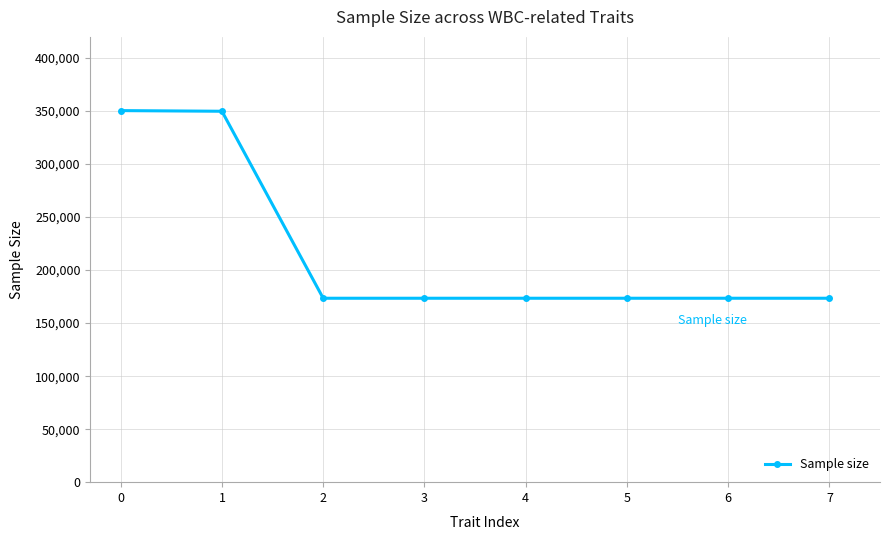

What is the smallest value displayed?

173480